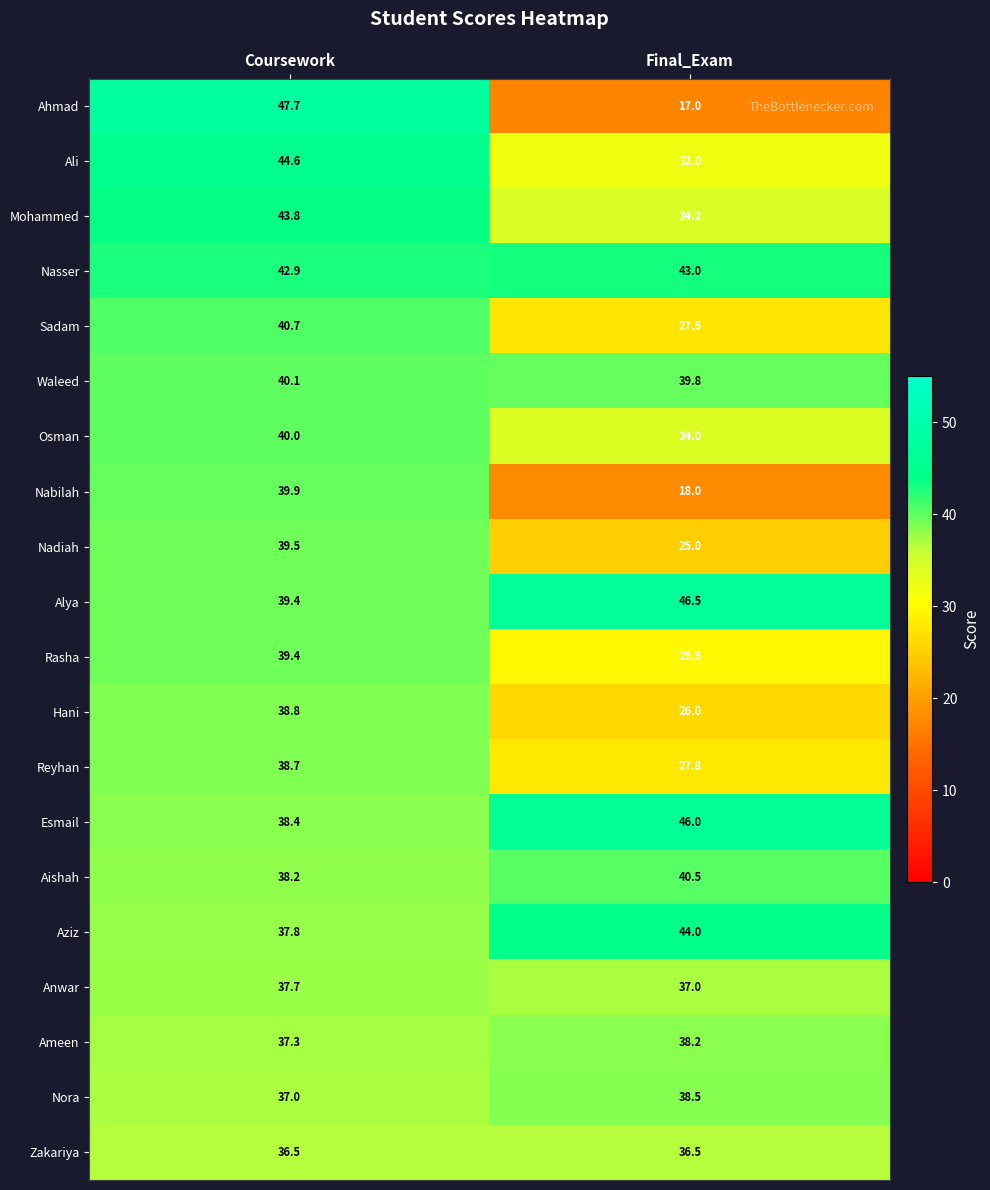

At which category is the sum across all series the highest?

Coursework